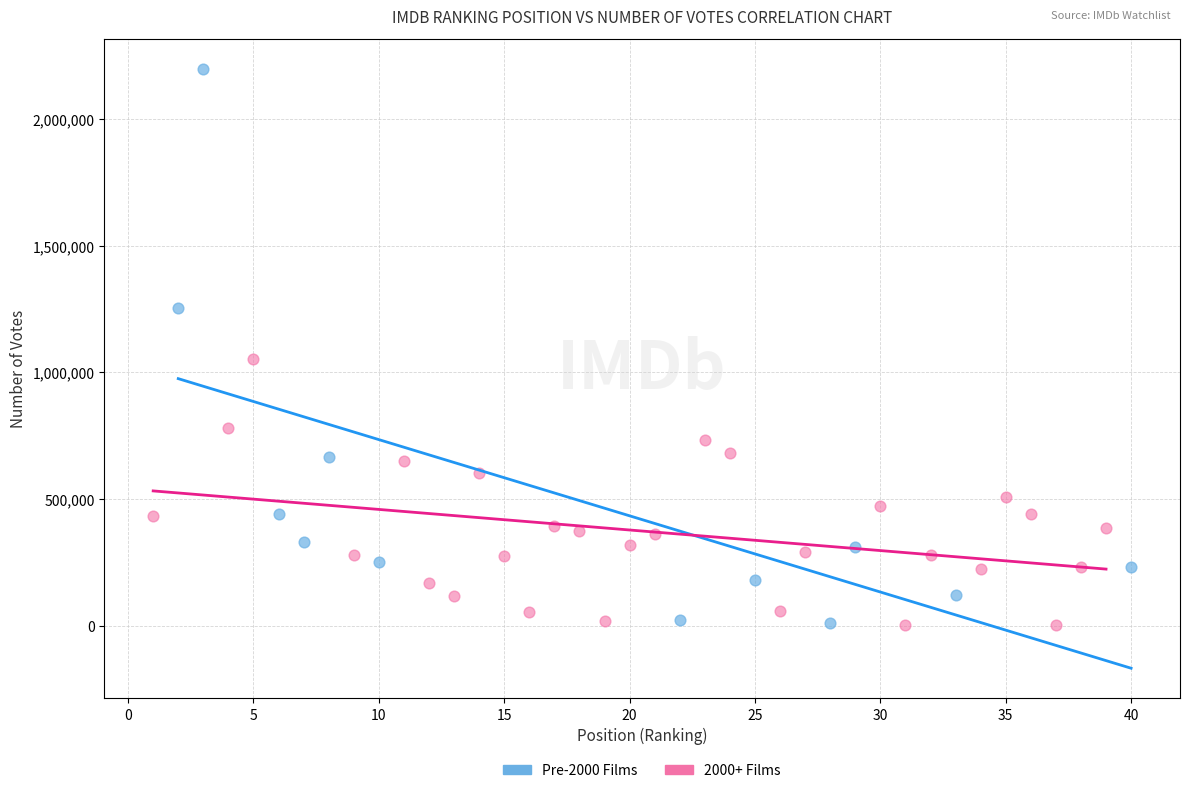

Which series has the widest spread of Y values?

Pre-2000 Films